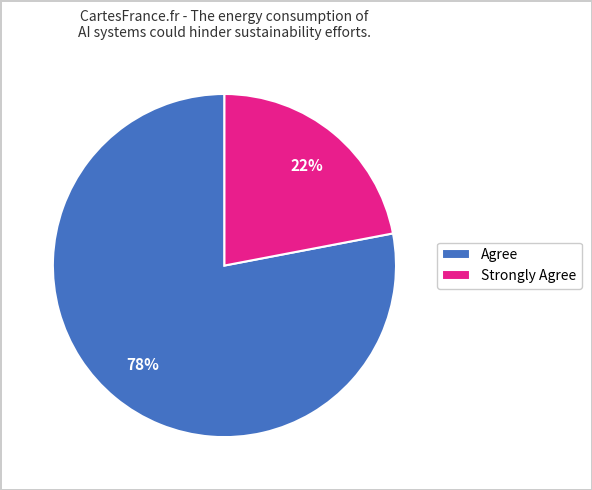

Which slice is the largest?

Agree